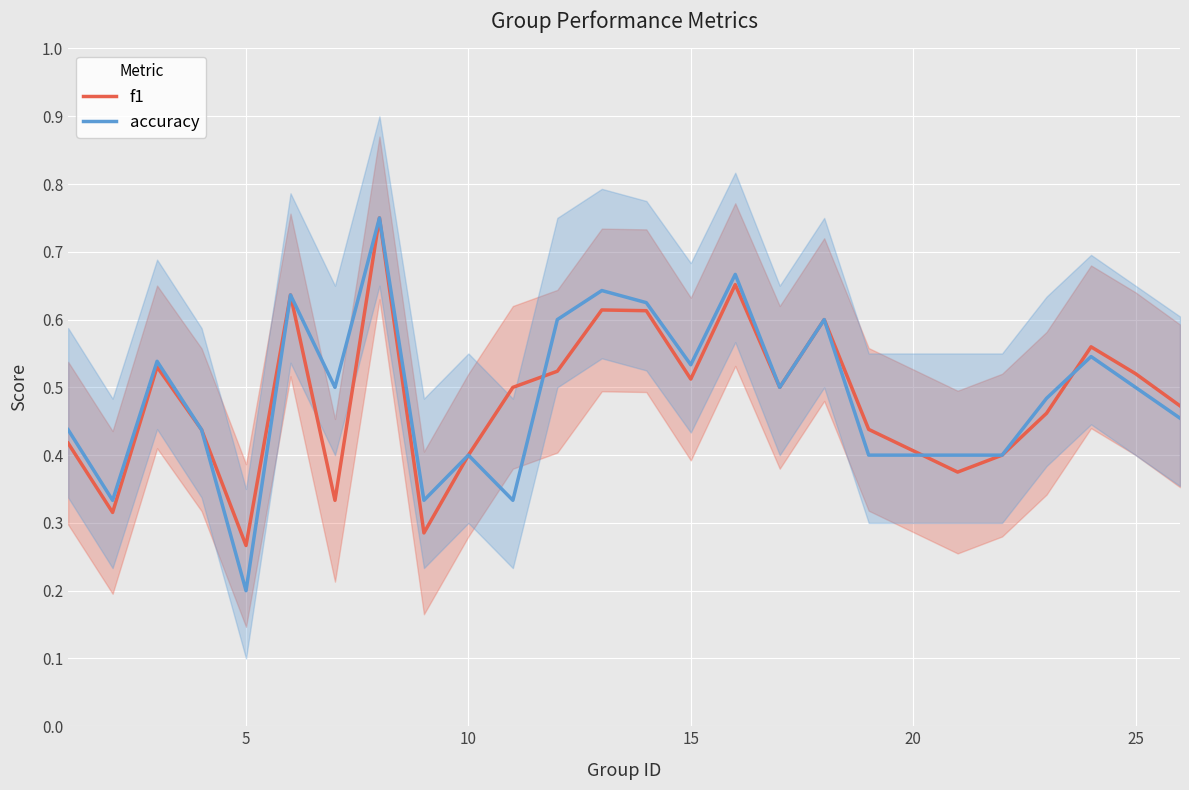

At how many categories does at least one series exceed 0?

25